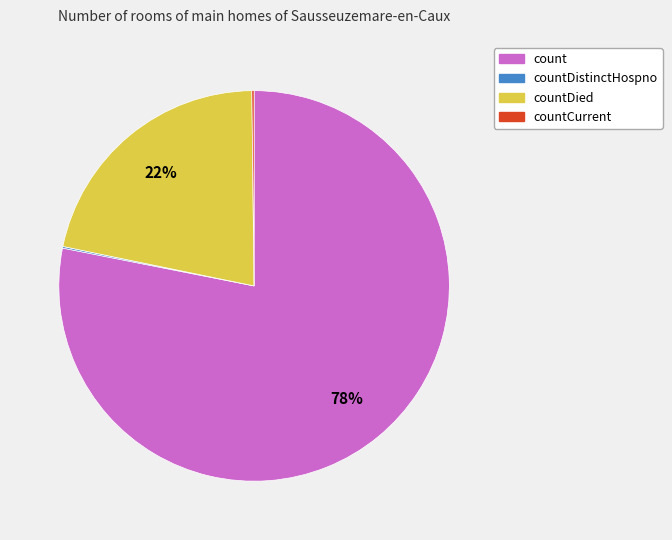

To the nearest percent, what is the difference between the largest and smallest slice percentages?

78%